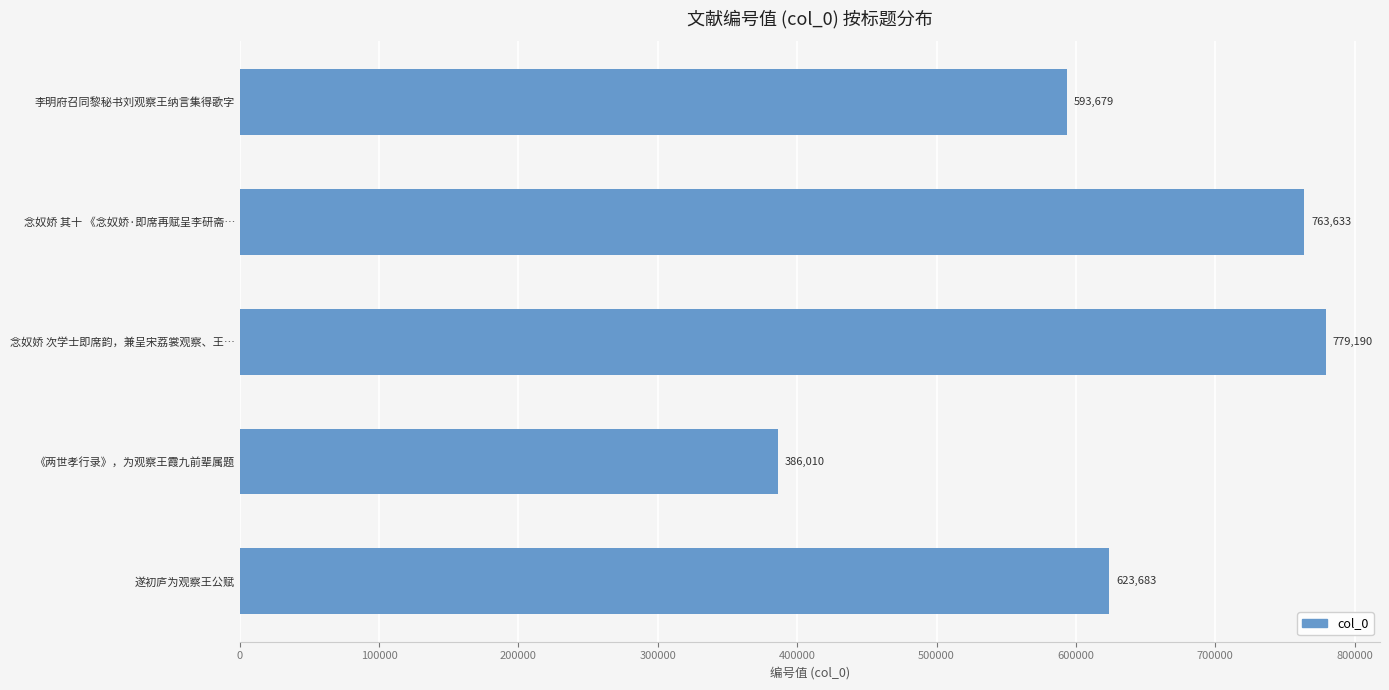

List the labels in order of value, smallest first.

《两世孝行录》，为观察王霞九前辈属题, 李明府召同黎秘书刘观察王纳言集得歌字, 遂初庐为观察王公赋, 念奴娇 其十 《念奴娇·即席再赋呈李研斋…, 念奴娇 次学士即席韵，兼呈宋荔裳观察、王…